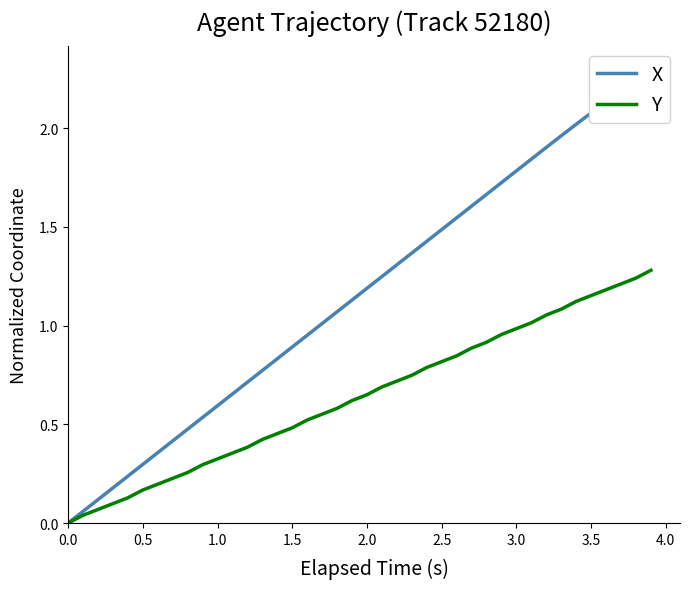

Reading right to left, what are all the values shown in this chart?

X: 2.3	2.2	2.2	2.1	2.1	2.0	2.0	1.9	1.8	1.8	1.7	1.7	1.6	1.5	1.5	1.4	1.4	1.3	1.2	1.2	1.1	1.1	1.0	1.0	0.9	0.8	0.8	0.7	0.7	0.6	0.5	0.5	0.4	0.4	0.3	0.2	0.2	0.1	0.1	0.0
Y: 1.3	1.2	1.2	1.2	1.2	1.1	1.1	1.1	1.0	1.0	1.0	0.9	0.9	0.8	0.8	0.8	0.7	0.7	0.7	0.6	0.6	0.6	0.6	0.5	0.5	0.5	0.4	0.4	0.4	0.3	0.3	0.3	0.2	0.2	0.2	0.1	0.1	0.1	0.0	0.0